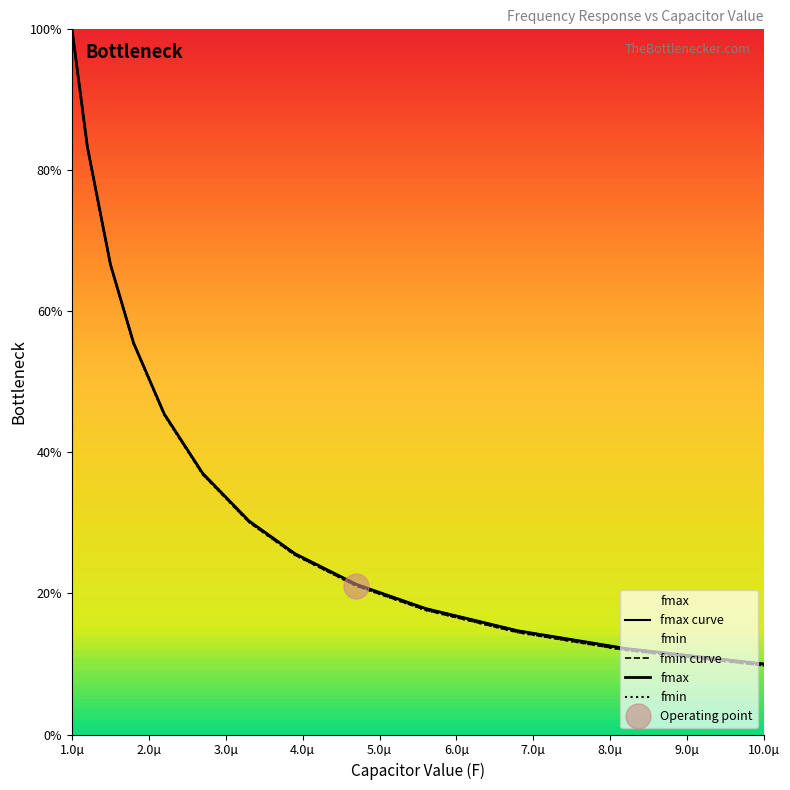

What is the maximum value for fmin?

100.0